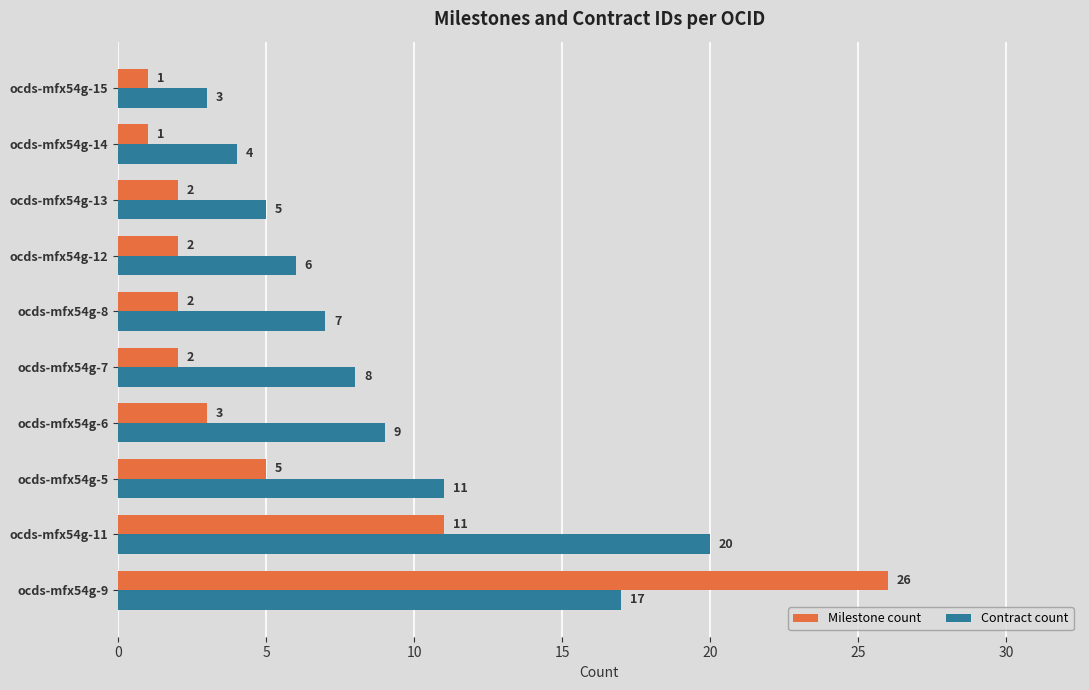

Count the number of categories in the chart.

10